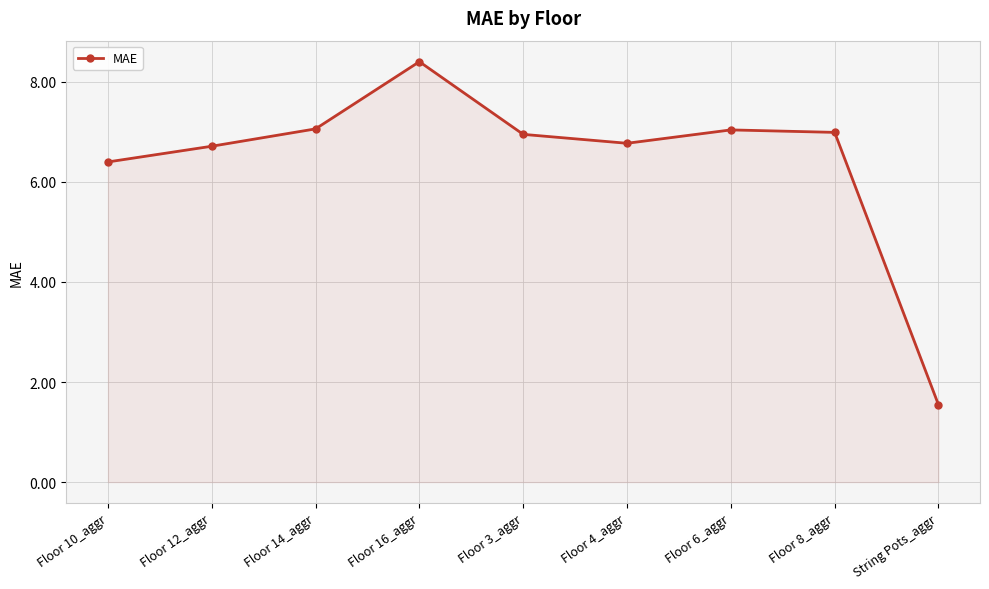

What is the maximum value shown in the chart?

8.4